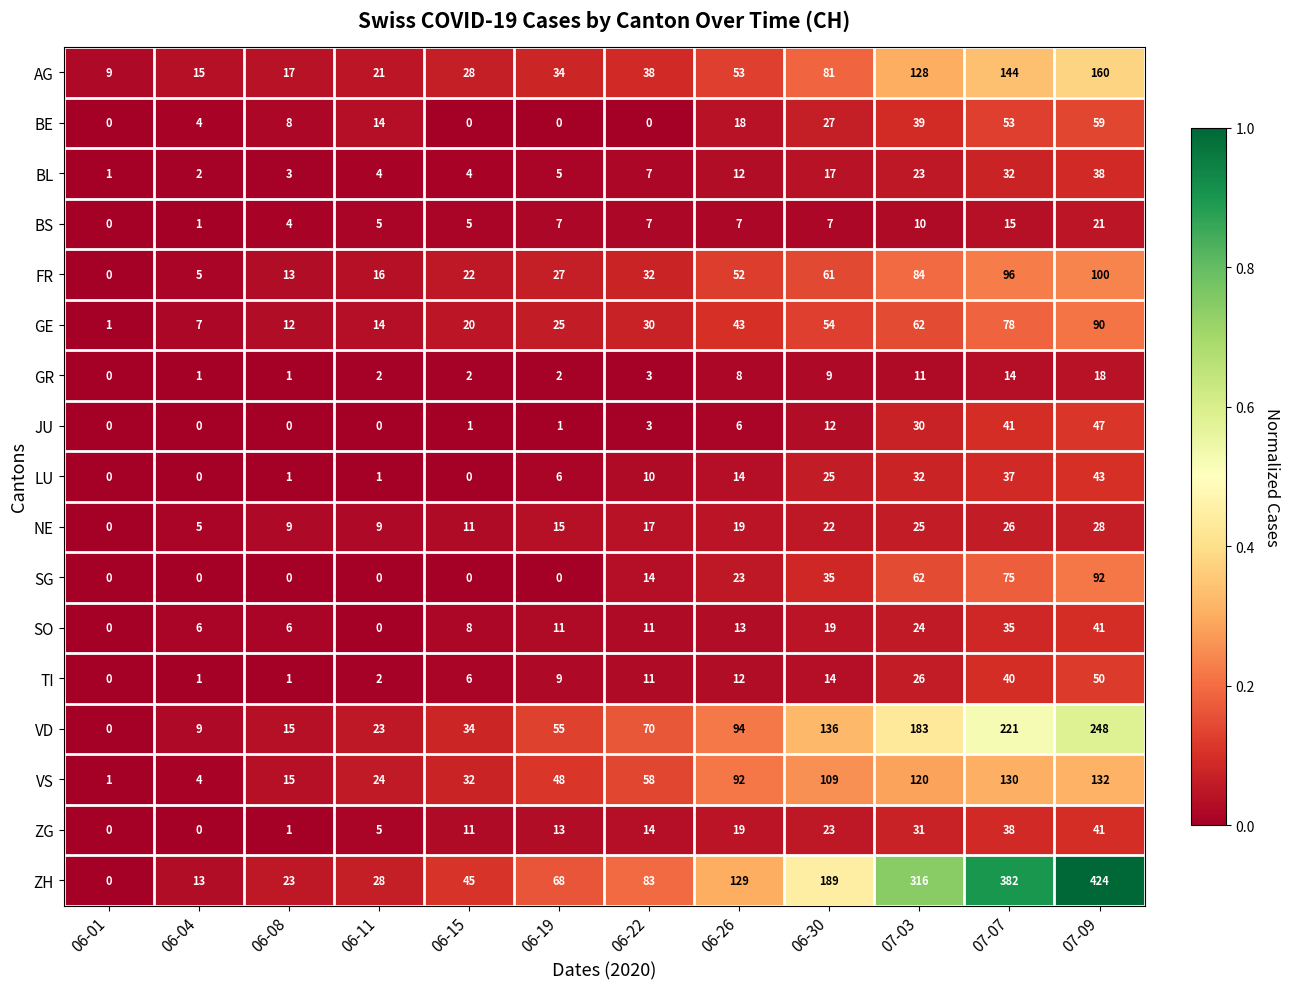

At which label does SO reach its peak?

07-09